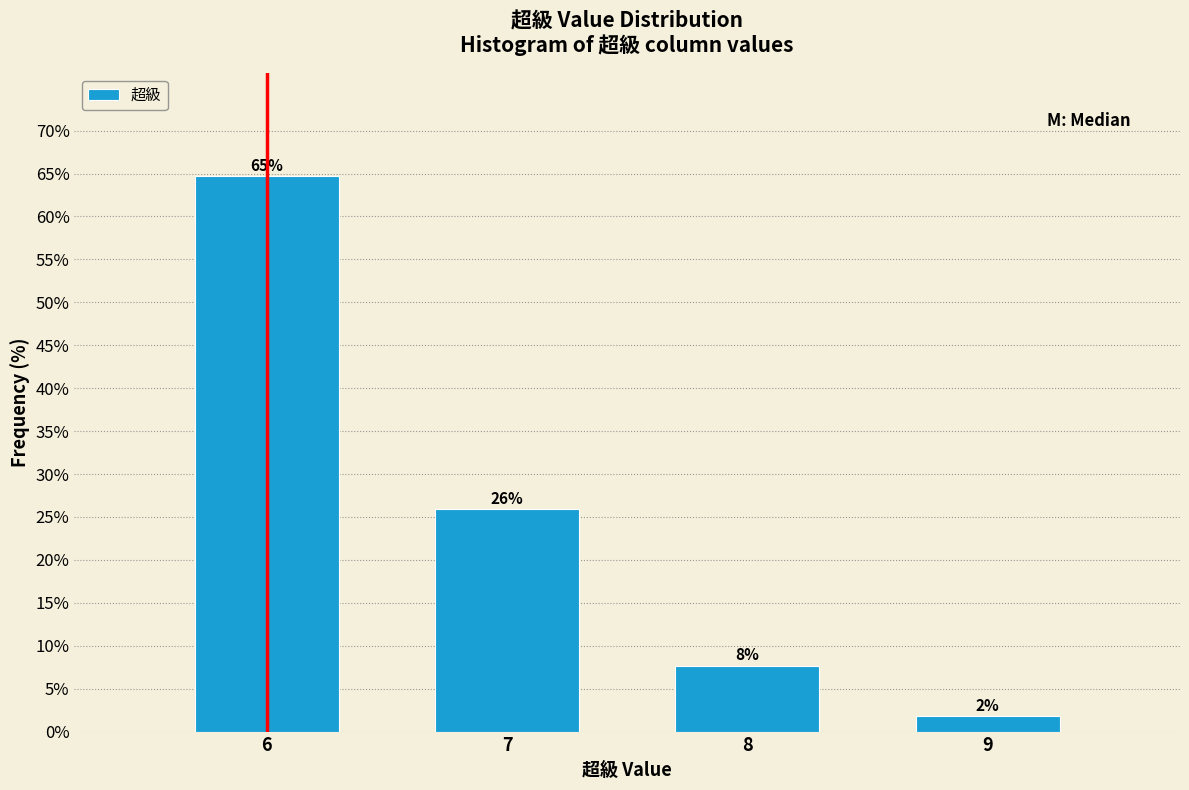

Over which range of the x-axis is the bar tallest?

5.5 to 6.5